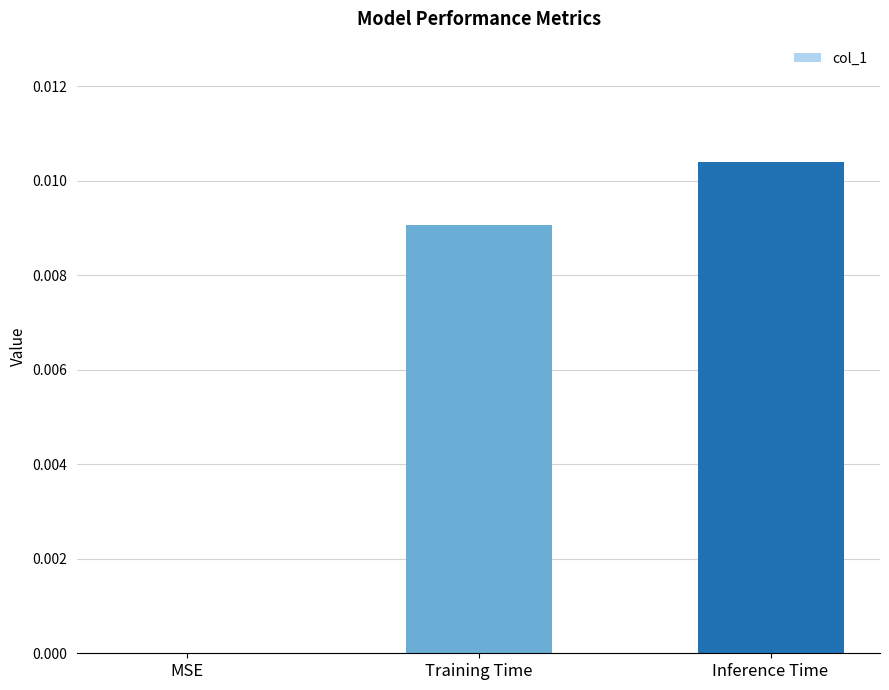

Which category has the highest value across all series?

Inference Time